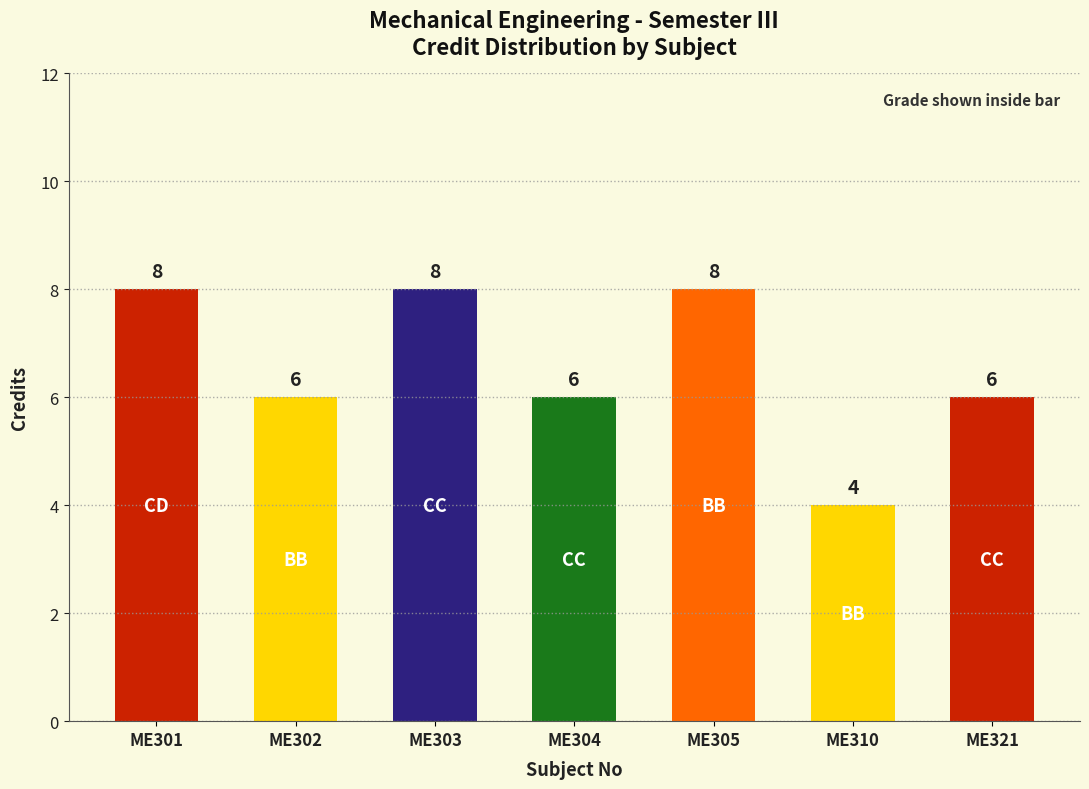

Reading left to right, list all the values displayed in this chart.

ME301=8	ME302=6	ME303=8	ME304=6	ME305=8	ME310=4	ME321=6